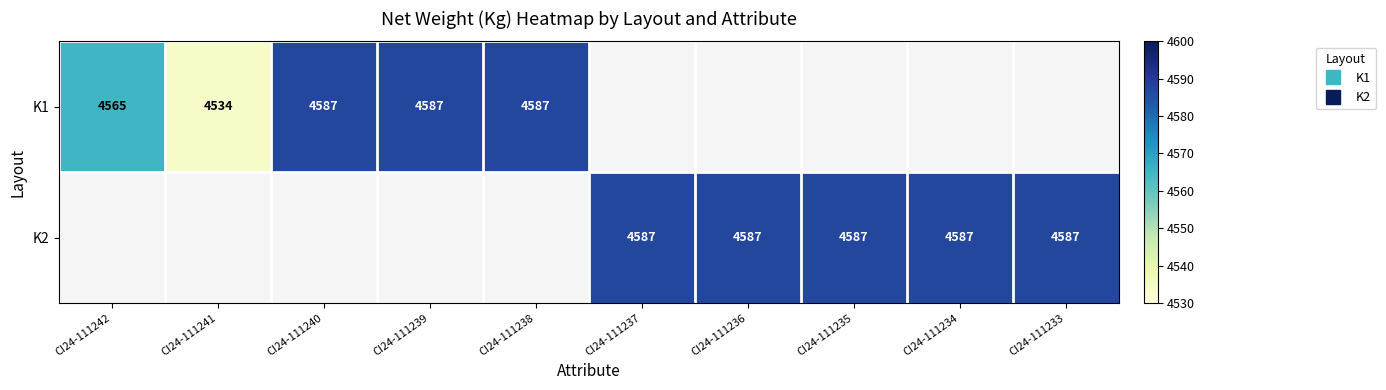

Count the number of data series in this chart.

2